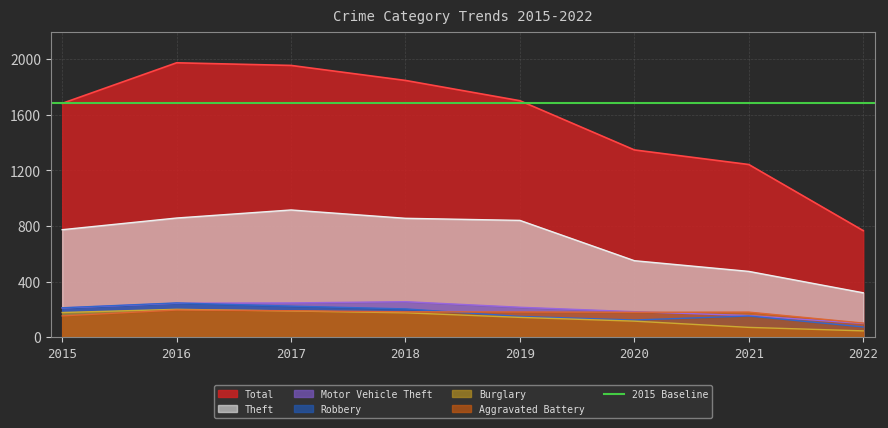

What is the difference between the Burglary values at 2022 and 2016?

155